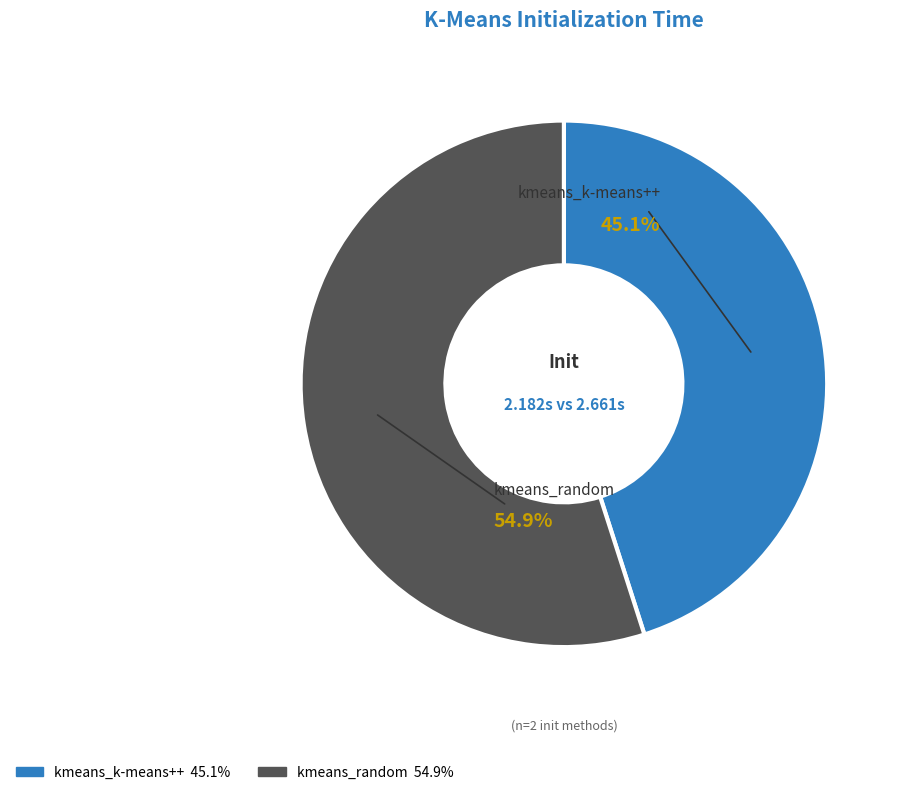

Combined, what portion of the pie is kmeans_random and kmeans_k-means++?

100.0%